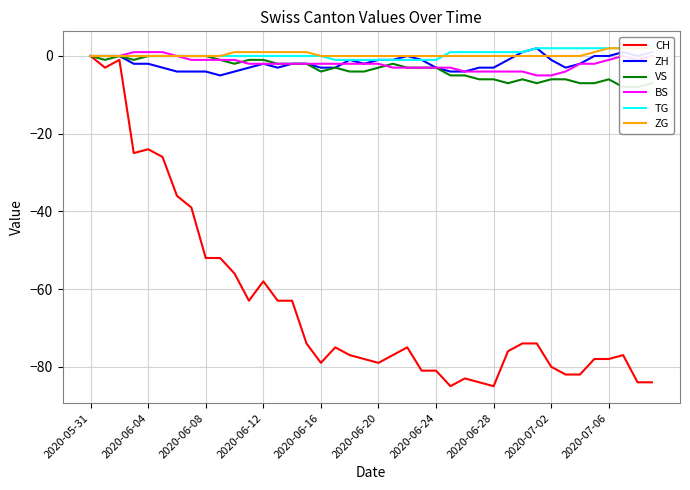

True or false: CH has a value of -140 at 2020-06-28.

False